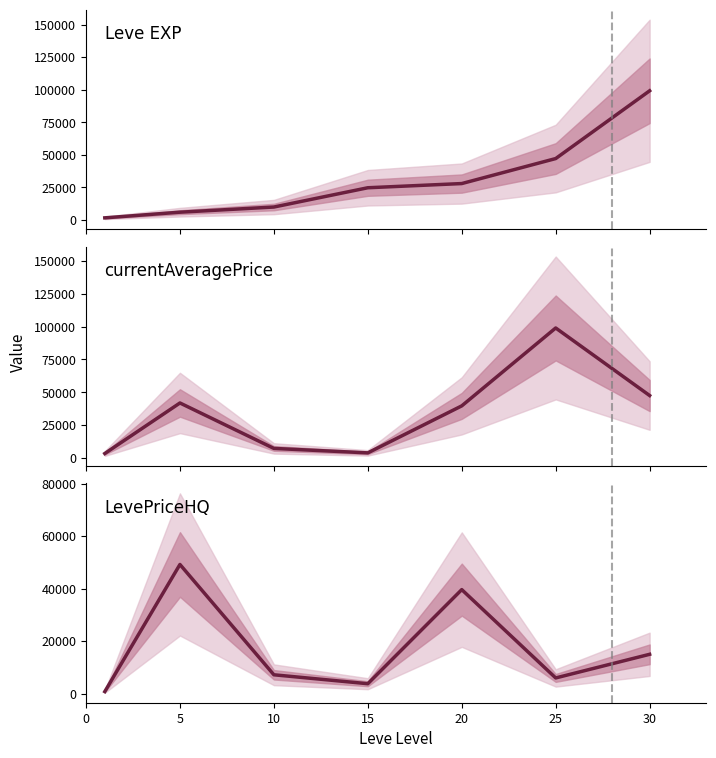

True or false: currentAveragePrice has a value of 39626 at 20.

True